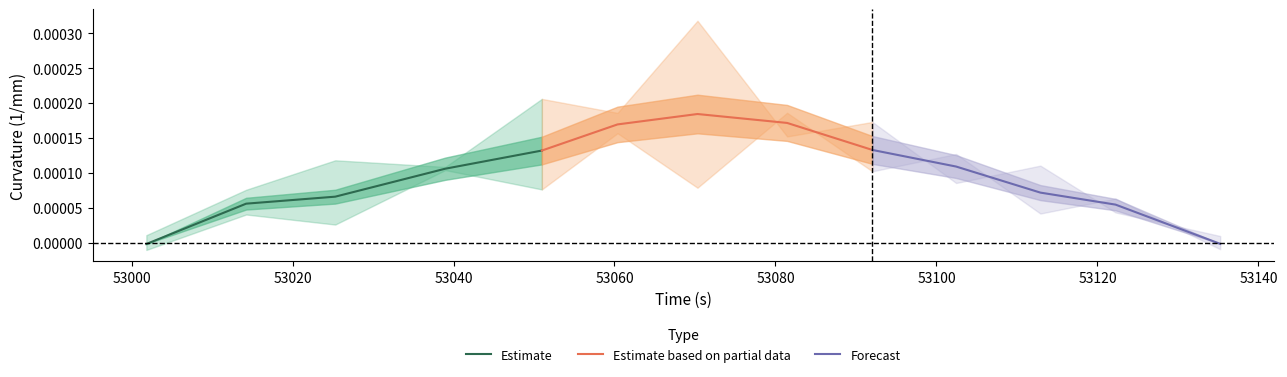

After their last crossing, which series has the higher values: Forecast or Estimate?

Estimate